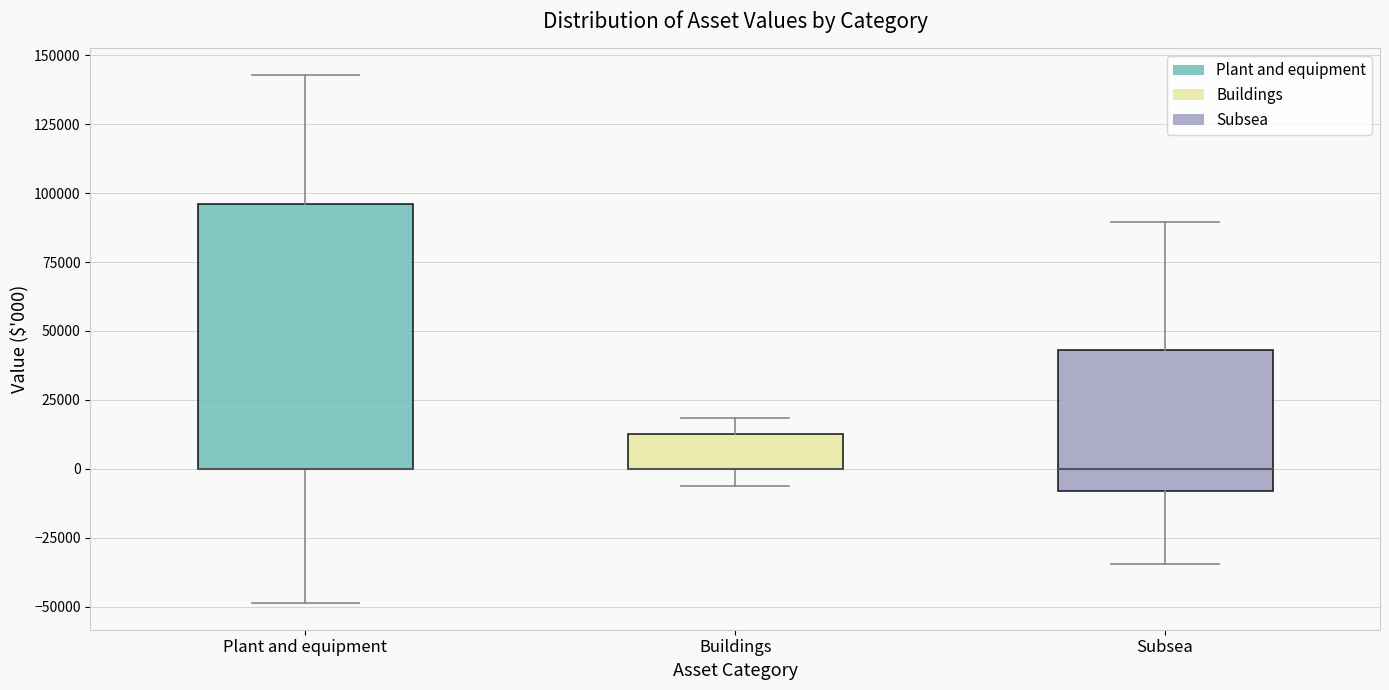

Reading left to right, read every box against the y-axis: the position of its median line, the range the box covers, and the ends of its whiskers. The values are not printed on the chart, so give them approximately, as read against the axis.

Plant and equipment: median 0 (drawn on the box's lower edge), box 0 to 95000, whiskers -50000 to 145000
Buildings: median 0 (drawn on the box's lower edge), box 0 to 15000, whiskers -5000 to 20000
Subsea: median 0, box -10000 to 45000, whiskers -35000 to 90000